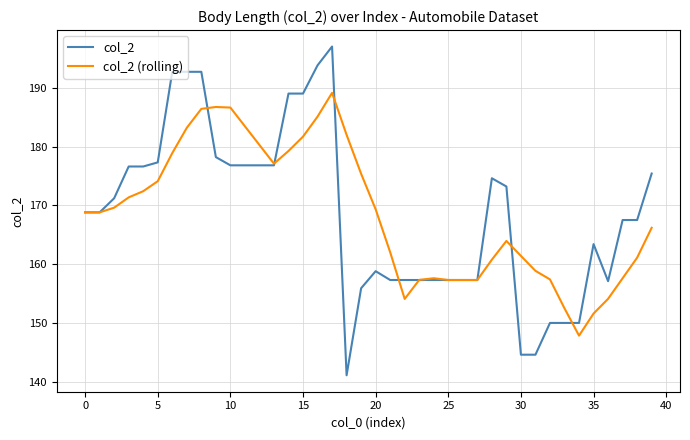

What is the smallest value displayed?

141.1